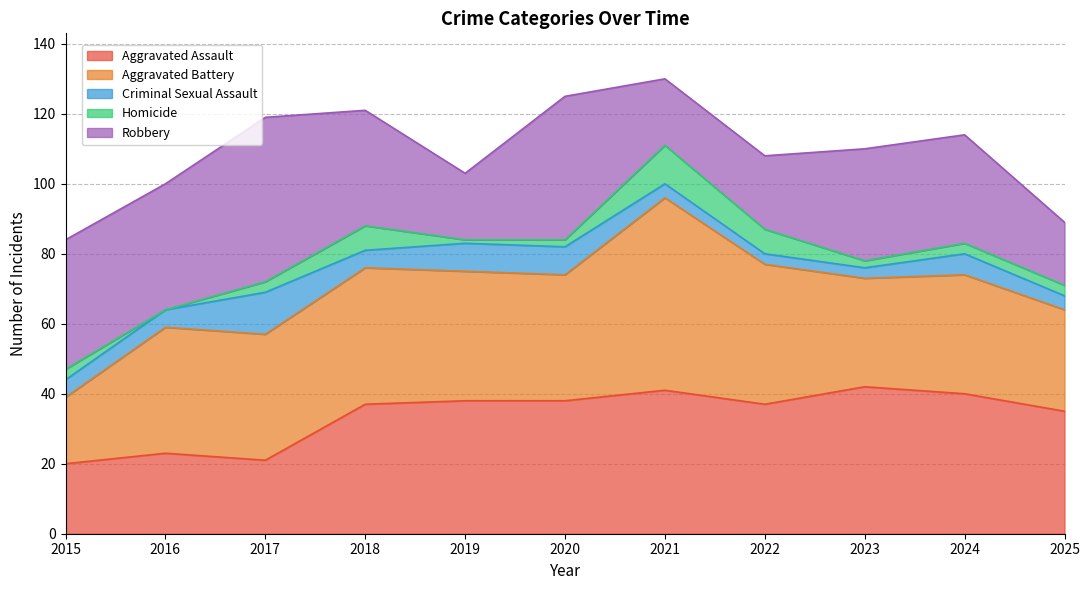

How many lines are shown in the chart?

5